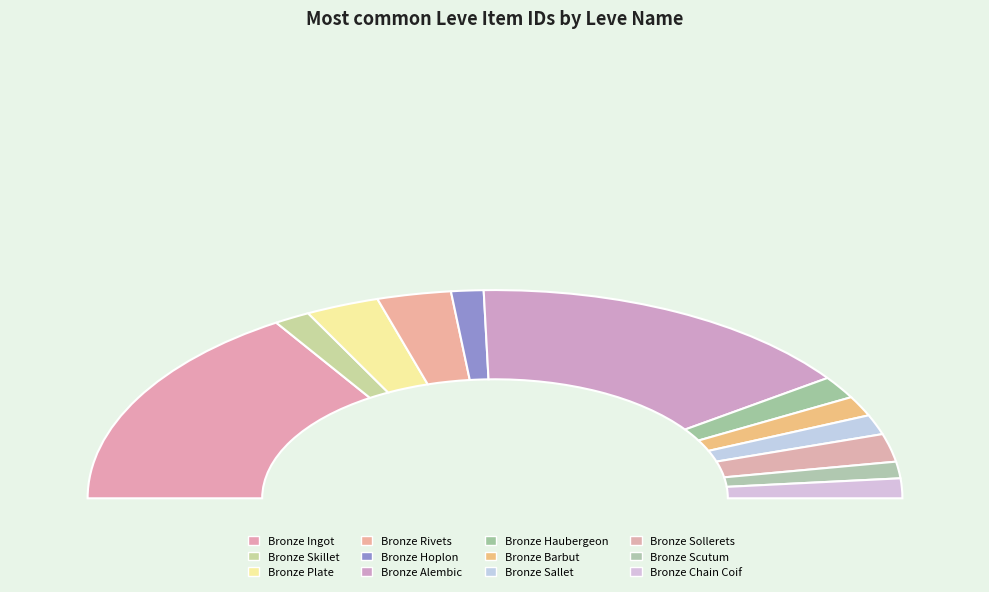

How many segments does this pie chart have?

12